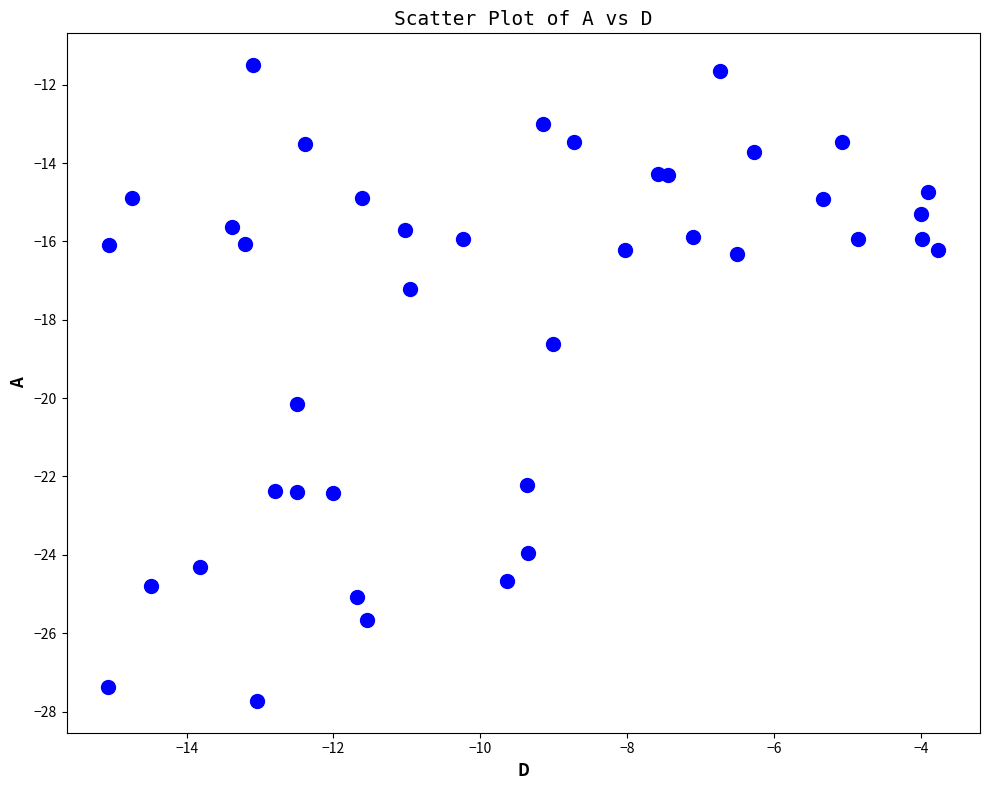

What Y value in the scatter plot is closest to -19?

-18.6